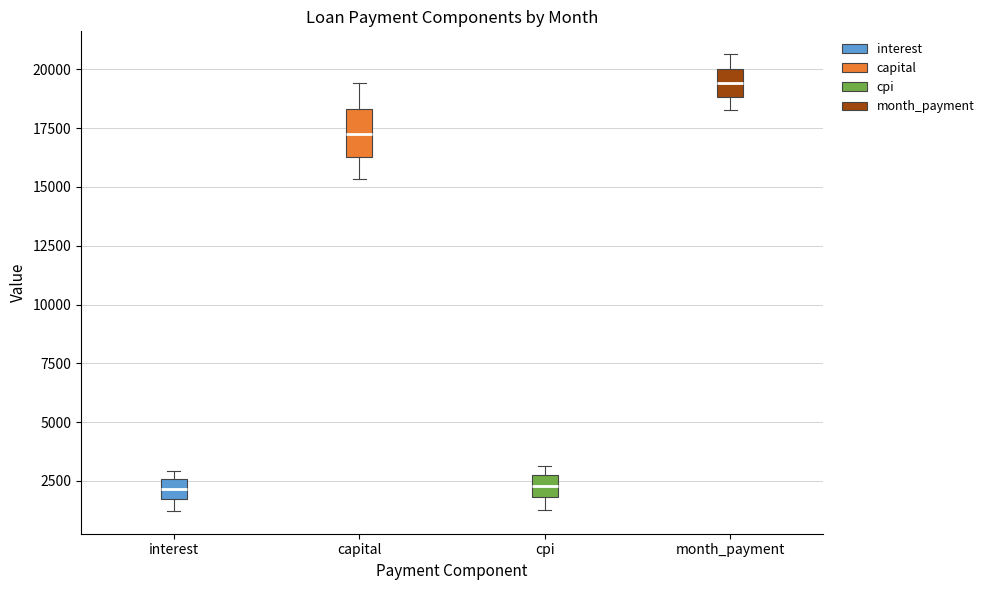

Comparing the boxes themselves (not the whiskers), which one is the tallest?

capital